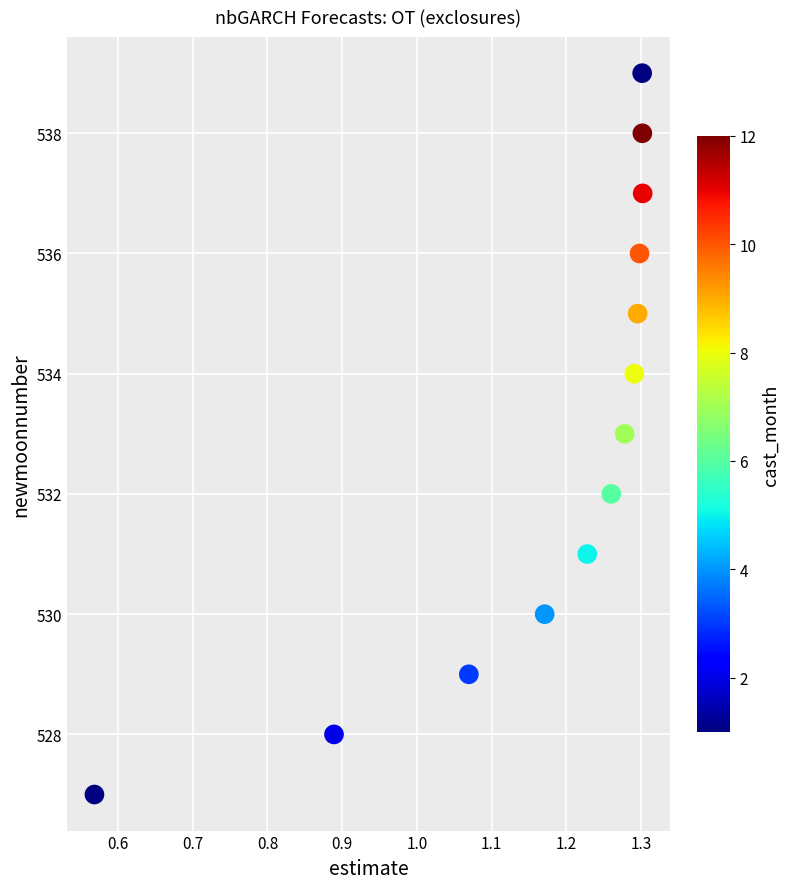

What is the range of Y values (max minus min)?

12